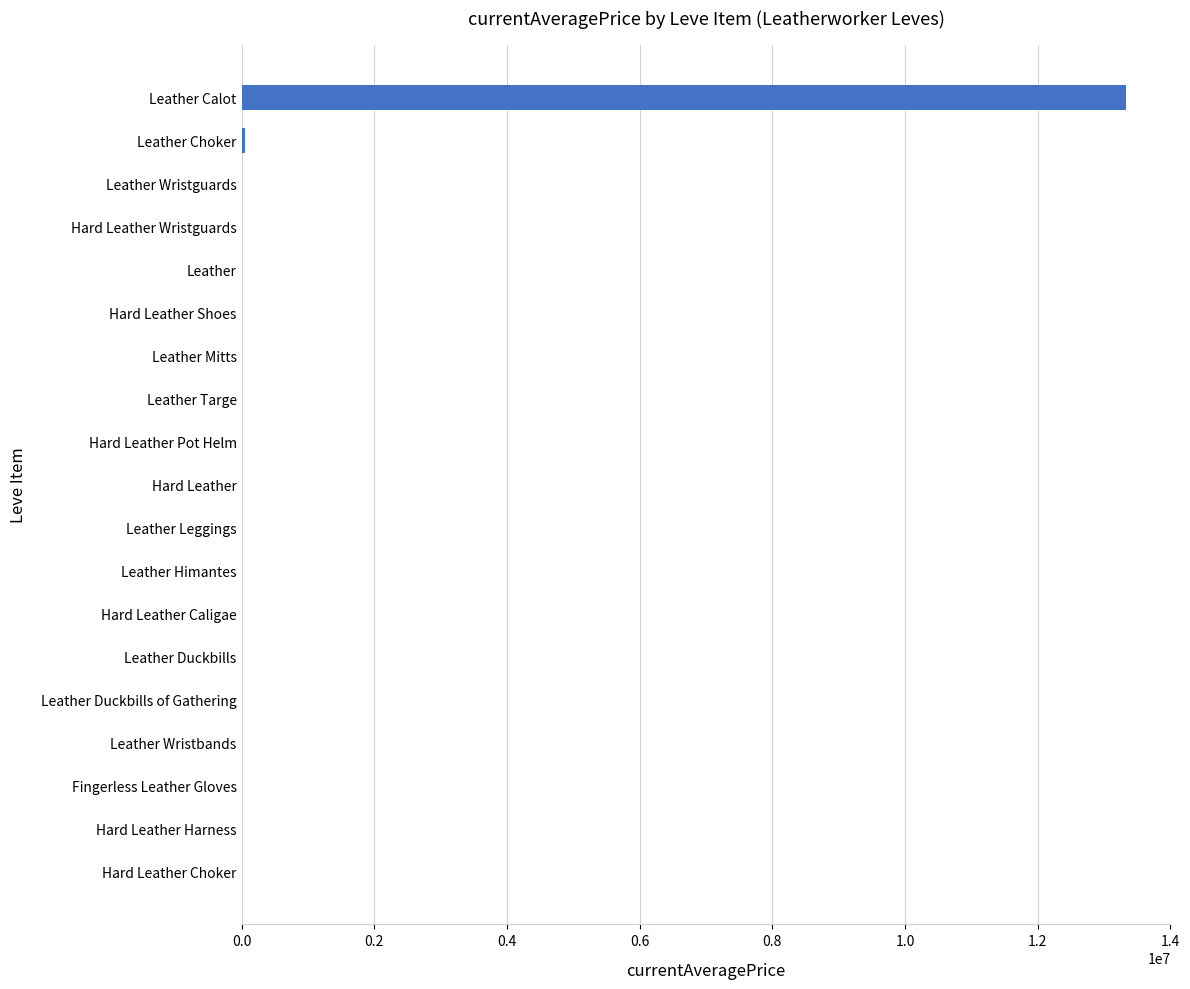

What is the greatest value displayed?

13333967.0